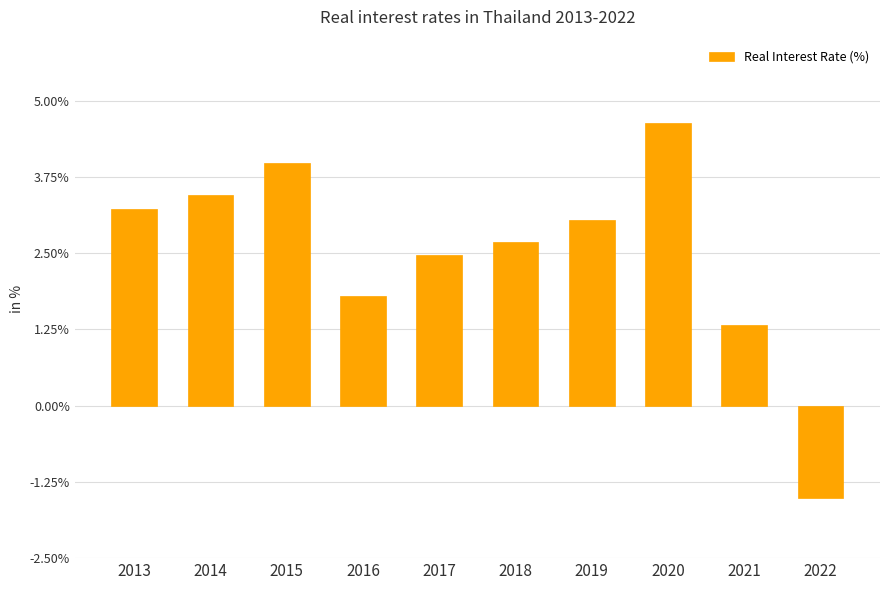

Are the bars grouped side by side (vs. stacked)?

No